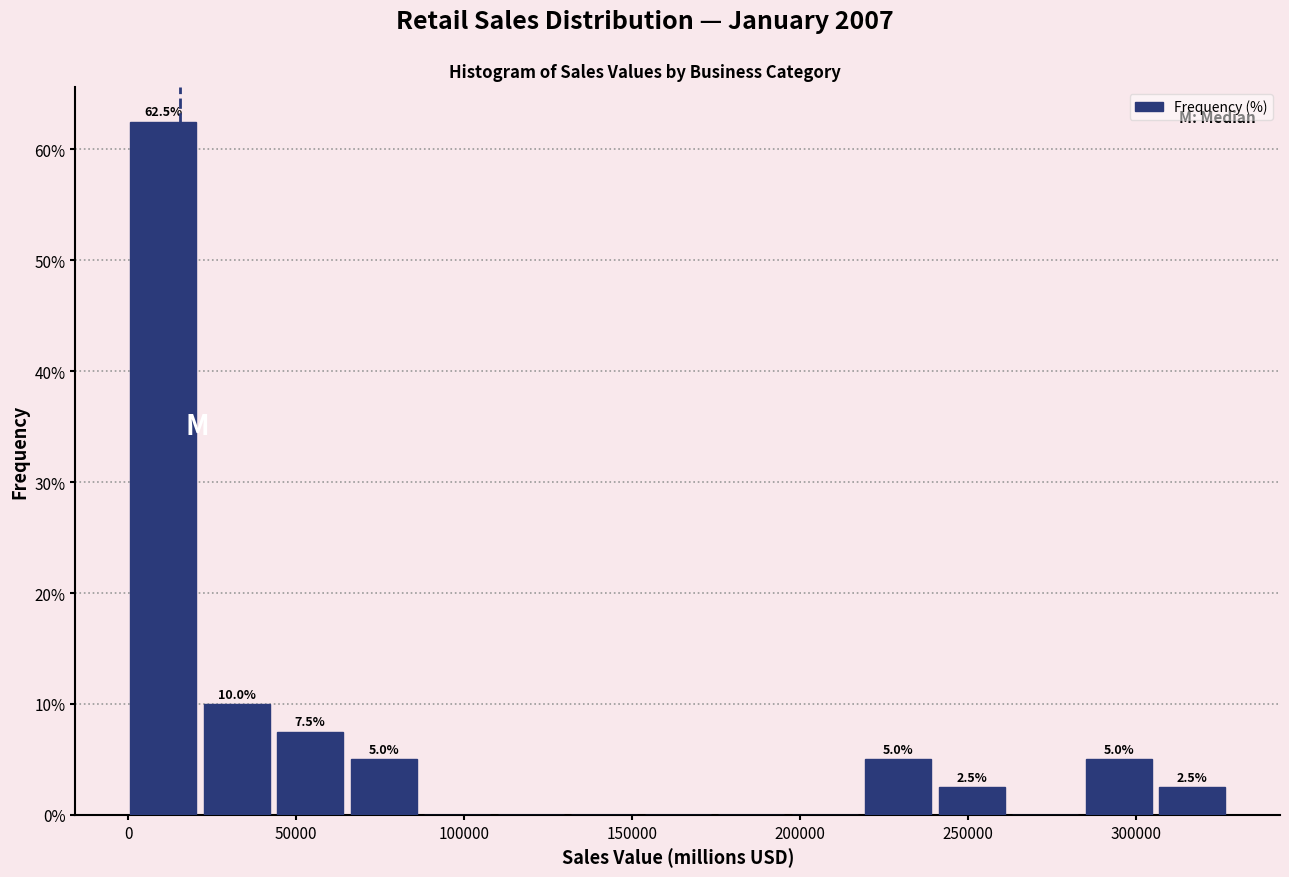

Which range on the x-axis has the tallest bar?

0 to 25000